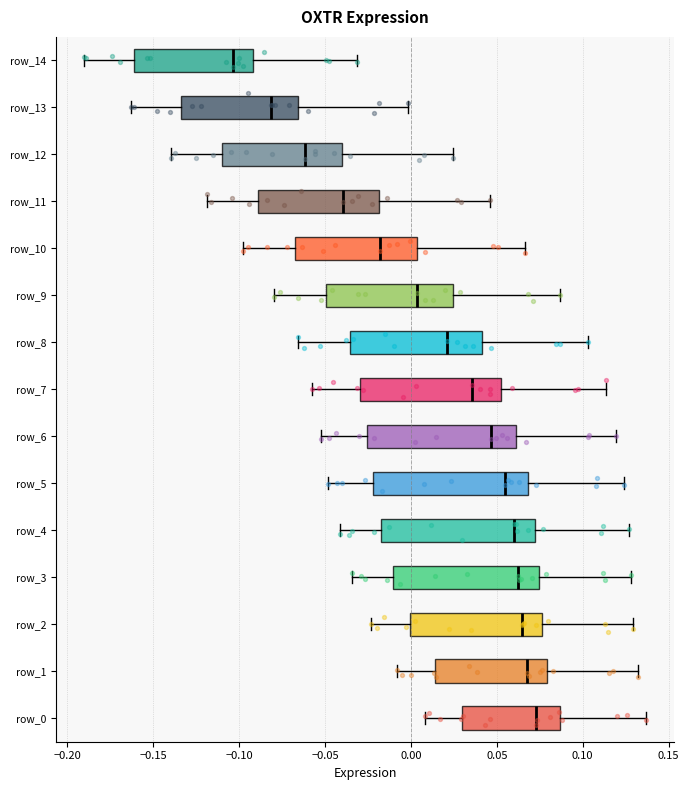

Reading bottom to top, transcribe this box plot: for each box, give where its median line is, the range the box spans, and where its two whiskers end, as read against the x-axis. The values are not printed on the chart, so give them approximately, as read against the axis.

row_0: median 0.075, box 0.030 to 0.085, whiskers 0.010 to 0.135
row_1: median 0.070, box 0.015 to 0.080, whiskers -0.010 to 0.130
row_2: median 0.065, box 0.000 to 0.075, whiskers -0.025 to 0.130
row_3: median 0.065, box -0.010 to 0.075, whiskers -0.035 to 0.130
row_4: median 0.060, box -0.015 to 0.070, whiskers -0.040 to 0.125
row_5: median 0.055, box -0.020 to 0.070, whiskers -0.050 to 0.125
row_6: median 0.045, box -0.025 to 0.060, whiskers -0.050 to 0.120
row_7: median 0.035, box -0.030 to 0.050, whiskers -0.060 to 0.115
row_8: median 0.020, box -0.035 to 0.040, whiskers -0.065 to 0.105
row_9: median 0.005, box -0.050 to 0.025, whiskers -0.080 to 0.085
row_10: median -0.020, box -0.070 to 0.005, whiskers -0.100 to 0.065
row_11: median -0.040, box -0.090 to -0.020, whiskers -0.120 to 0.045
row_12: median -0.060, box -0.110 to -0.040, whiskers -0.140 to 0.025
row_13: median -0.080, box -0.135 to -0.065, whiskers -0.165 to 0.000
row_14: median -0.105, box -0.160 to -0.090, whiskers -0.190 to -0.030